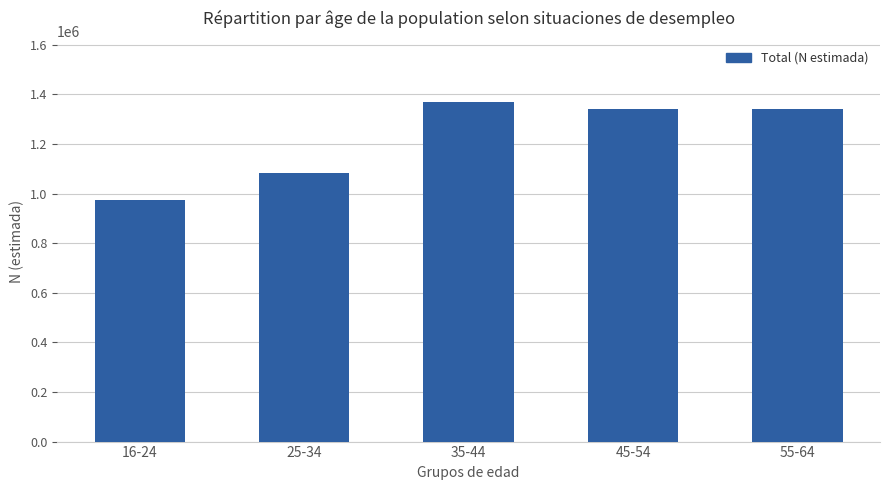

What is the smallest value displayed?

975836